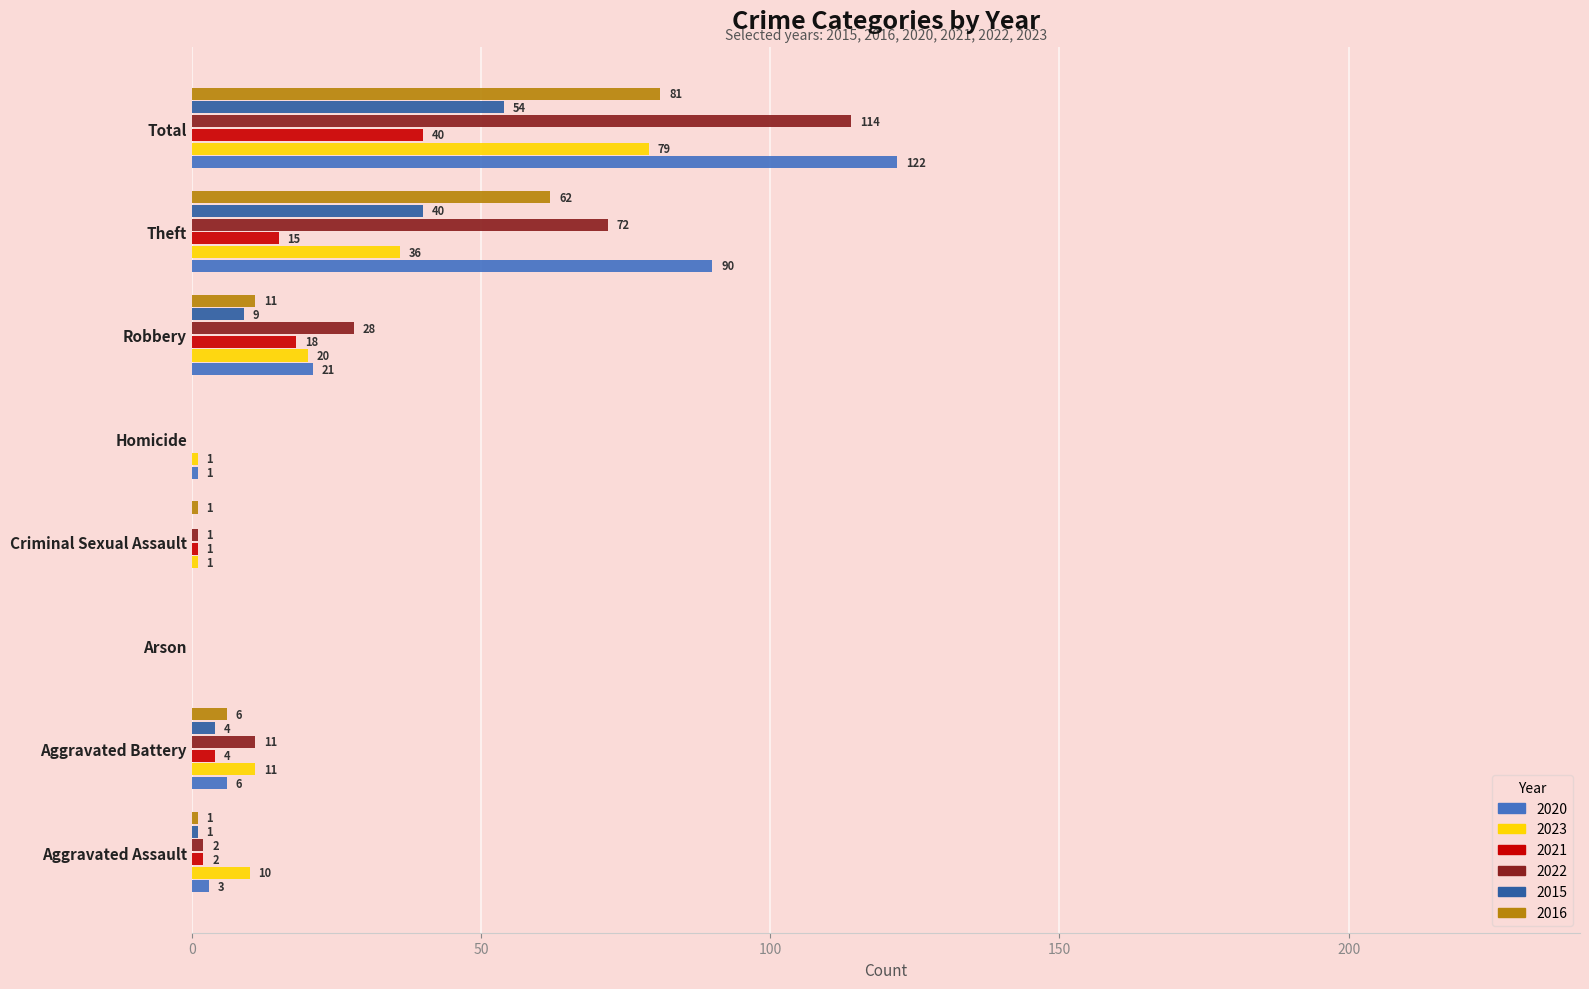

Between Aggravated Battery and Theft, which series saw the biggest shift?

2020